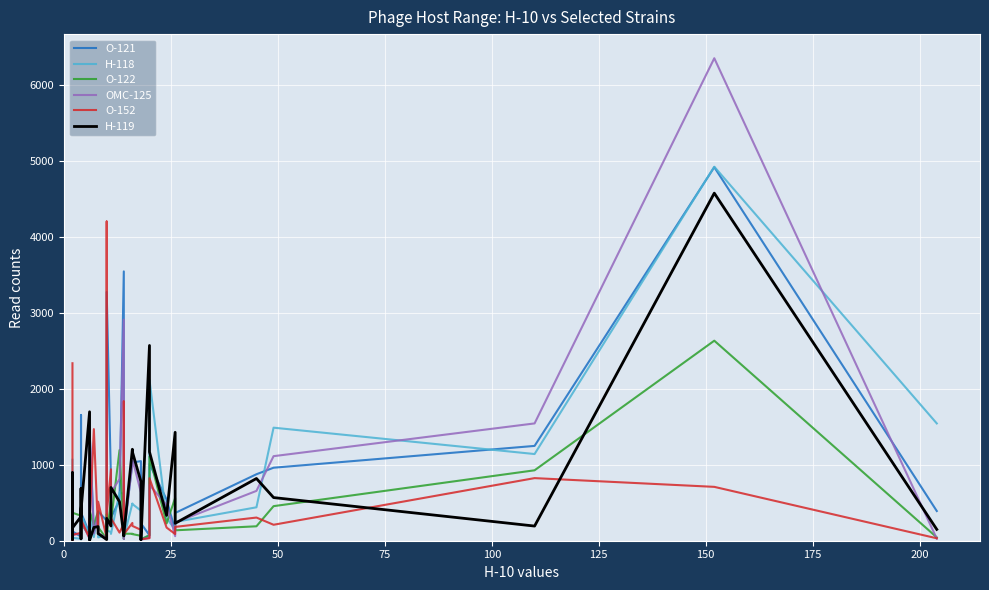

The value of O-152 at 35 is 522. True or false?

False